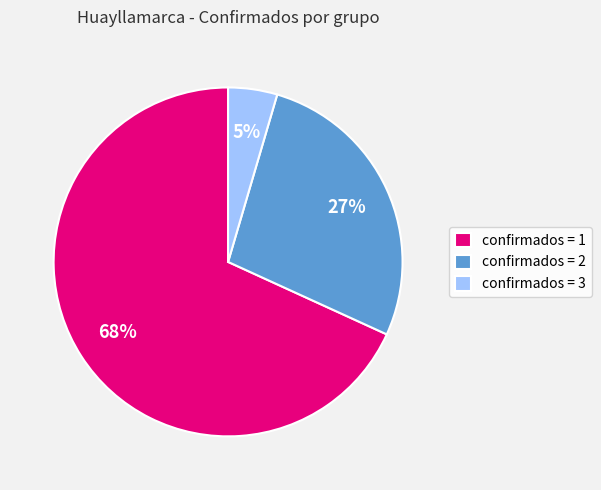

True or false: confirmados = 2 accounts for 41% of the total.

False